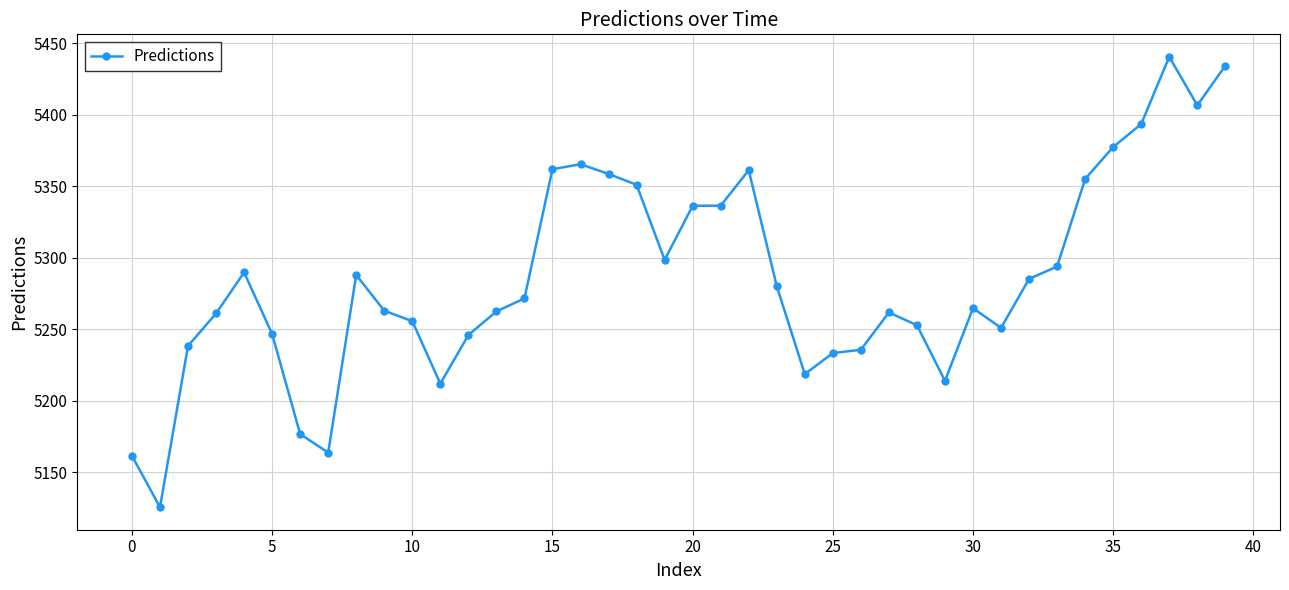

What is the maximum value shown in the chart?

5440.4